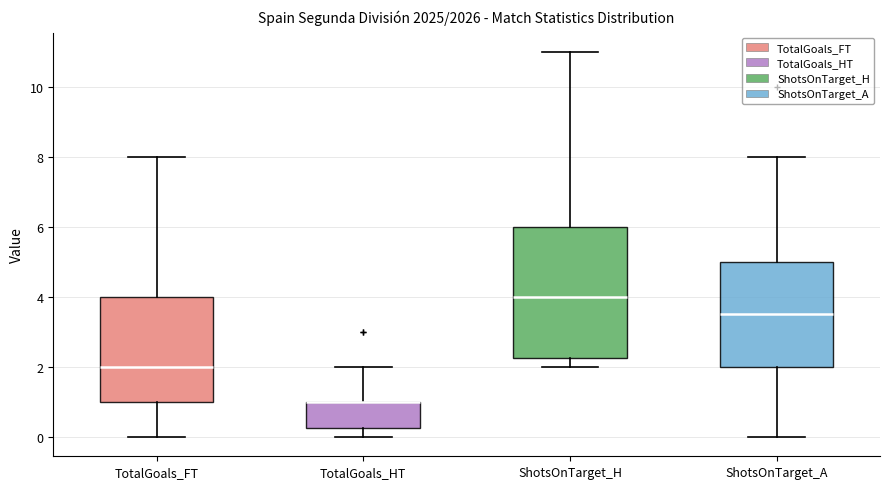

Reading left to right, transcribe this box plot: for each box, give where its median line is, the range the box spans, and where its two whiskers end, as read against the y-axis. The values are not printed on the chart, so give them approximately, as read against the axis.

TotalGoals_FT: median 2.0, box 1.0 to 4.0, whiskers 0.0 to 8.0
TotalGoals_HT: median 1.0 (drawn on the box's upper edge), box 0.2 to 1.0, whiskers 0.0 to 2.0
ShotsOnTarget_H: median 4.0, box 2.2 to 6.0, whiskers 2.0 to 11.0
ShotsOnTarget_A: median 3.6, box 2.0 to 5.0, whiskers 0.0 to 8.0